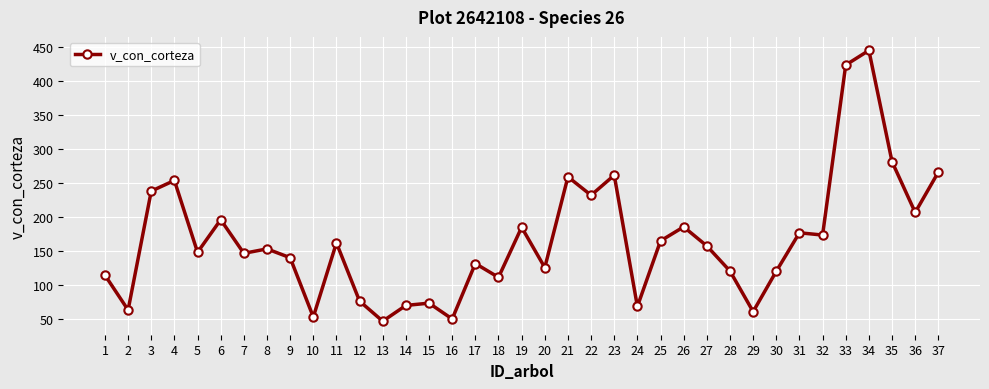

What is the average value?

165.8